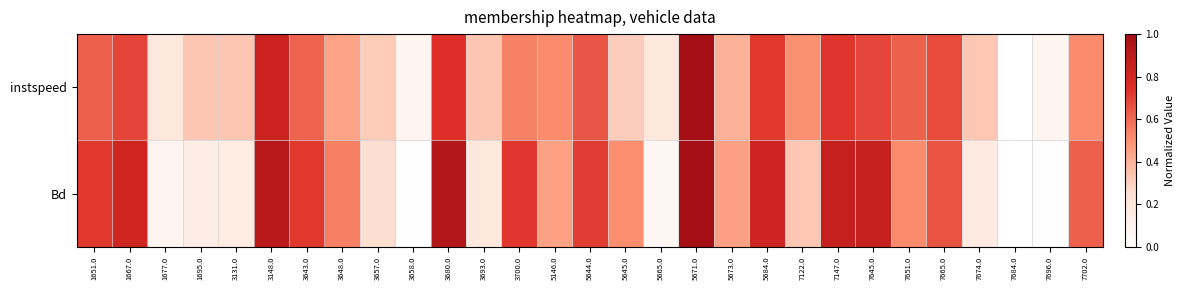

Reading right to left, list all the values displayed in this chart.

instspeed: 7702.0=0.5	7696.0=0.1	7684.0=0.0	7674.0=0.3	7665.0=0.7	7651.0=0.6	7645.0=0.7	7147.0=0.7	7122.0=0.5	5684.0=0.7	5673.0=0.4	5671.0=1.0	5665.0=0.2	5645.0=0.3	5644.0=0.6	5146.0=0.5	3700.0=0.5	3693.0=0.3	3680.0=0.7	3658.0=0.1	3657.0=0.3	3648.0=0.4	3643.0=0.6	3148.0=0.8	3131.0=0.3	1695.0=0.3	1677.0=0.2	1667.0=0.7	1651.0=0.6
Bd: 7702.0=0.6	7696.0=0.0	7684.0=0.0	7674.0=0.2	7665.0=0.7	7651.0=0.5	7645.0=0.8	7147.0=0.9	7122.0=0.3	5684.0=0.8	5673.0=0.5	5671.0=1.0	5665.0=0.1	5645.0=0.5	5644.0=0.7	5146.0=0.5	3700.0=0.7	3693.0=0.2	3680.0=0.9	3658.0=0.0	3657.0=0.3	3648.0=0.5	3643.0=0.7	3148.0=0.9	3131.0=0.2	1695.0=0.1	1677.0=0.1	1667.0=0.8	1651.0=0.7